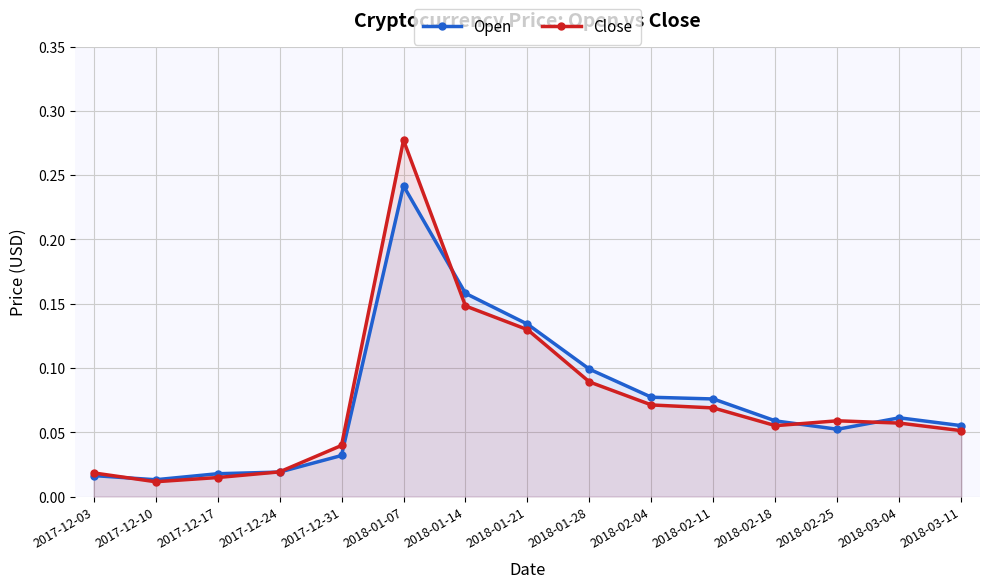

Where is Close nearest to the value 0?

2017-12-10